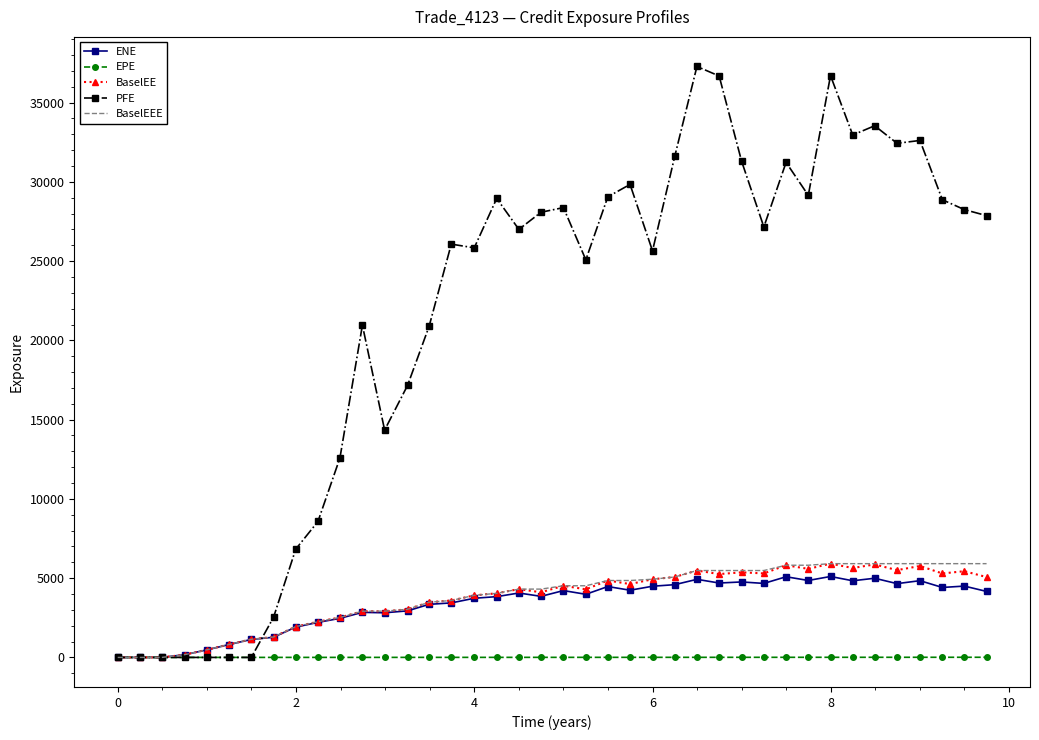

What is the average value of the ENE series?

3345.5